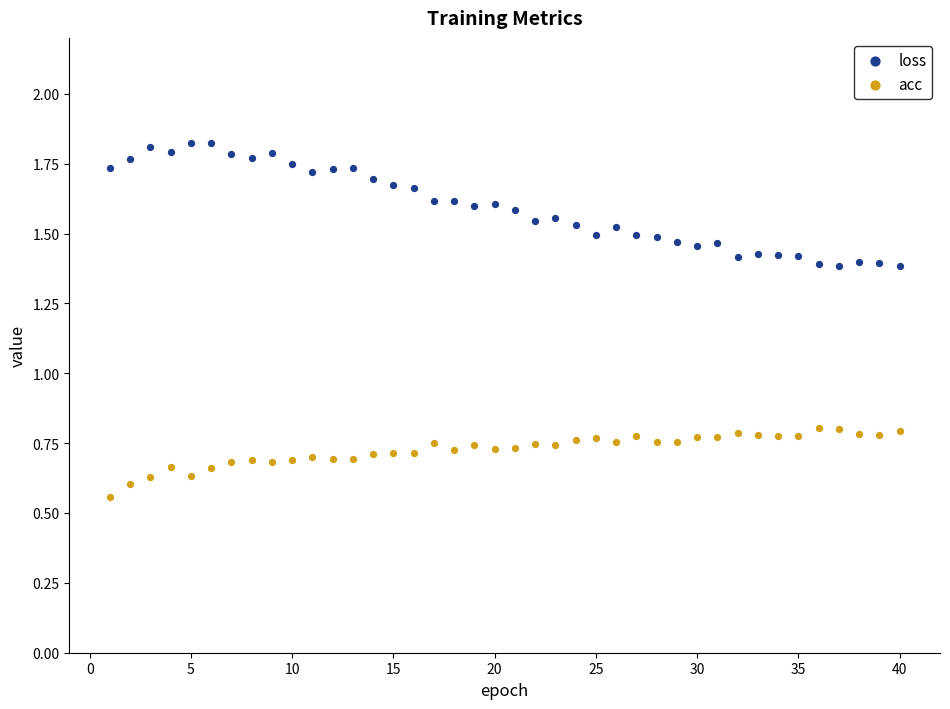

Which series reaches the minimum Y coordinate?

acc